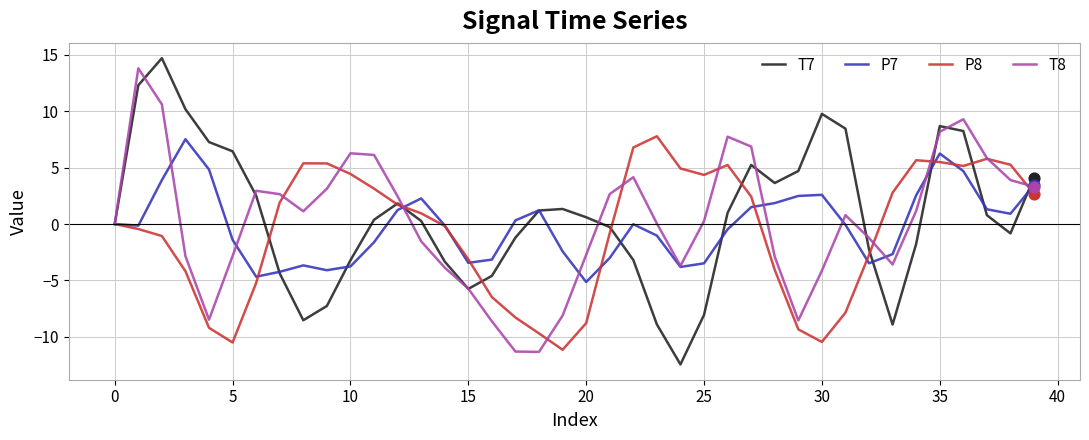

What are all the series names shown in the legend?

T7, P7, P8, T8